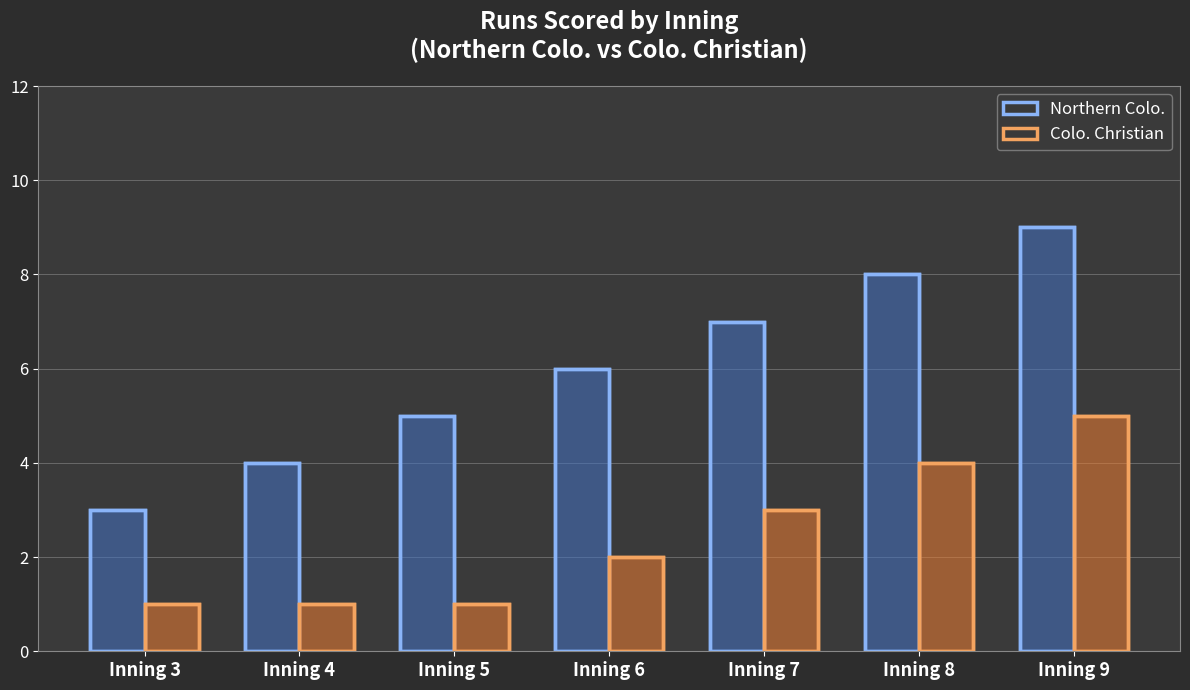

What is the value of the Colo. Christian bar at the 2nd from the left?

1